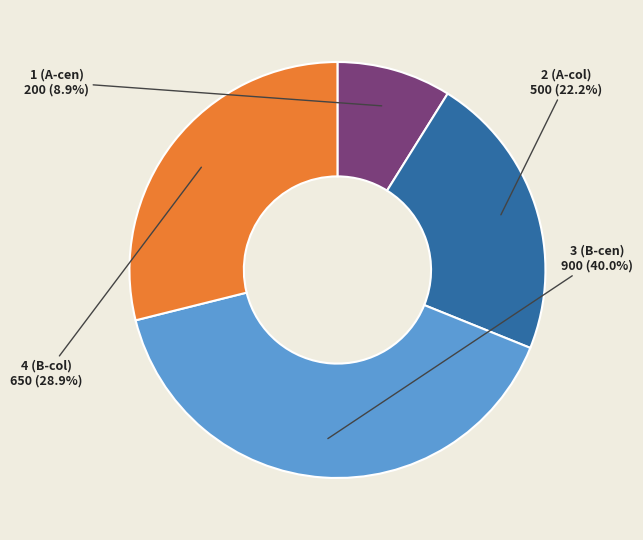

Rank the categories by value from highest to lowest.

3 (B-cen), 4 (B-col), 2 (A-col), 1 (A-cen)